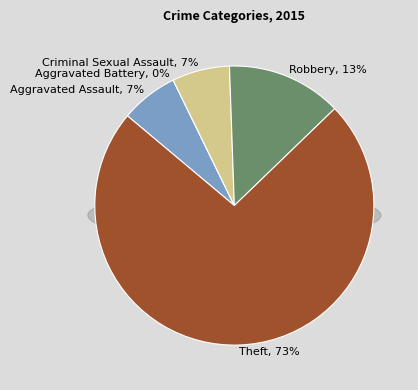

True or false: Aggravated Assault accounts for 7% of the total.

True